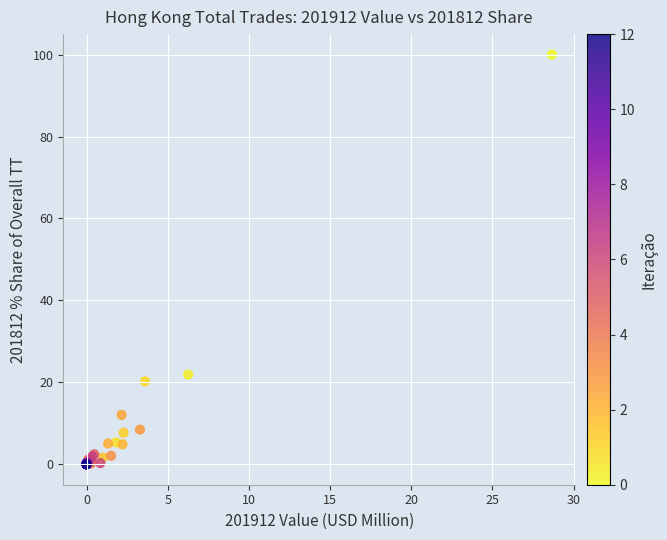

What Y value in the scatter plot is closest to 50?

21.9